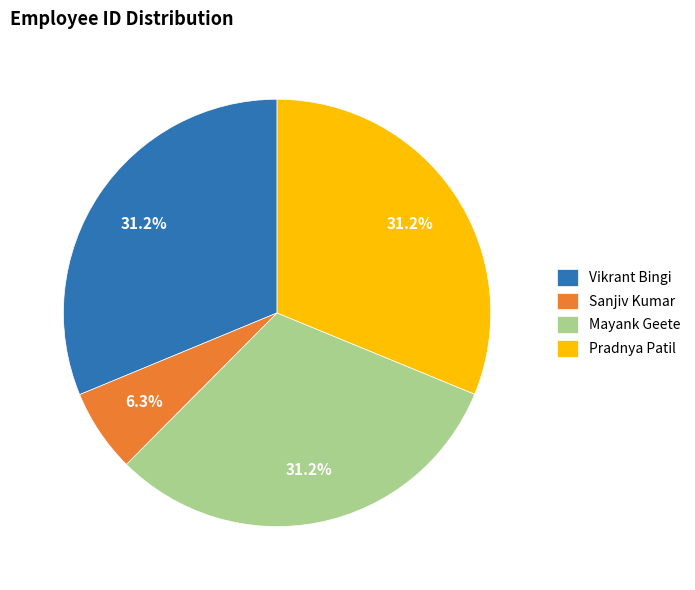

Do Vikrant Bingi and Mayank Geete together represent more than half of the pie?

Yes